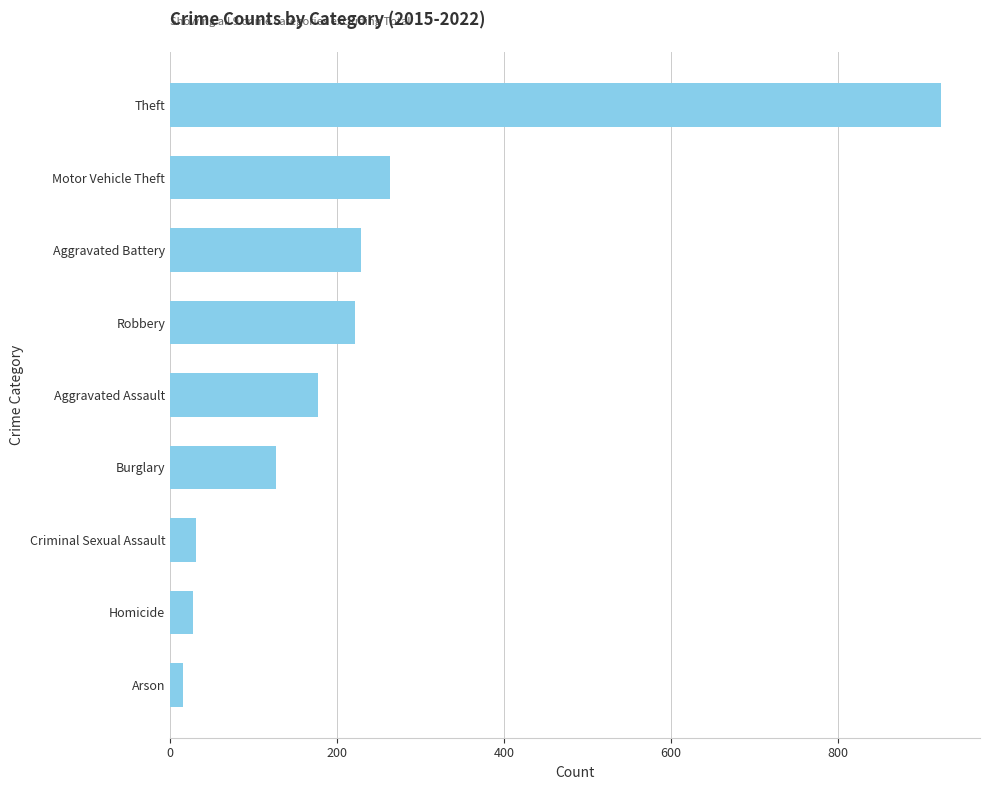

How many bars are there in total?

9